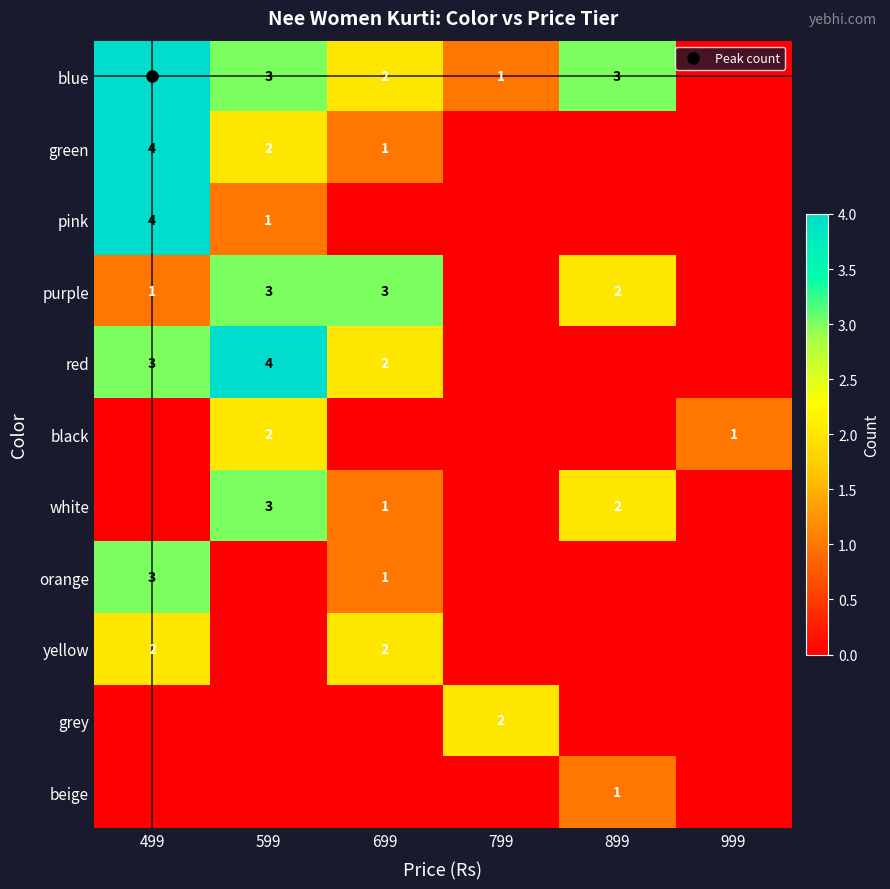

What is the greatest value displayed?

4